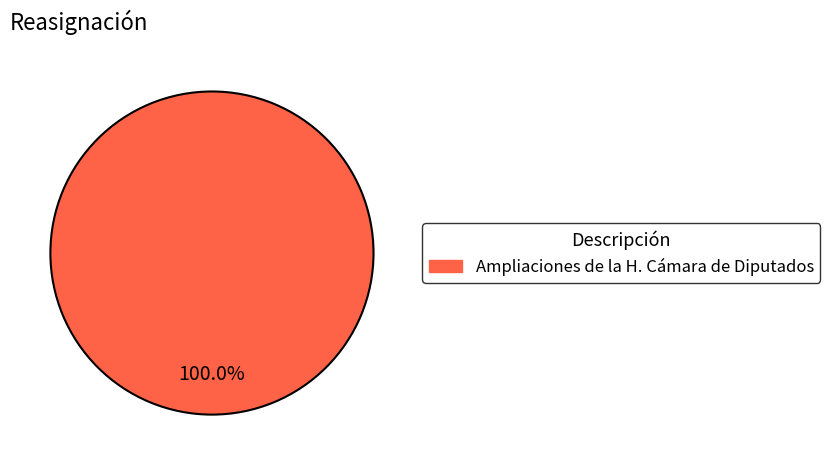

Is there a majority slice in this chart?

Yes